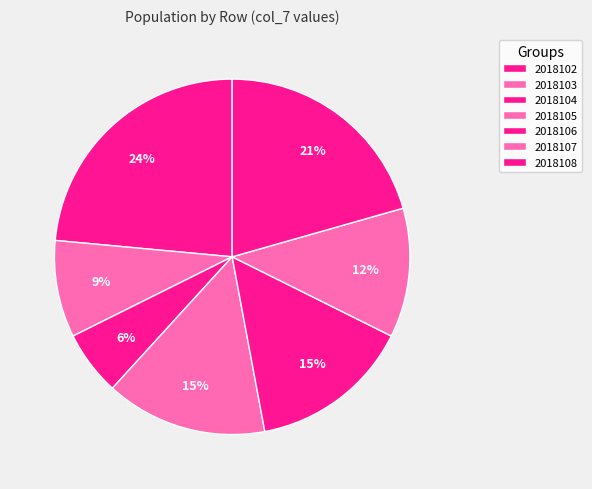

Count the number of slices in the pie.

7